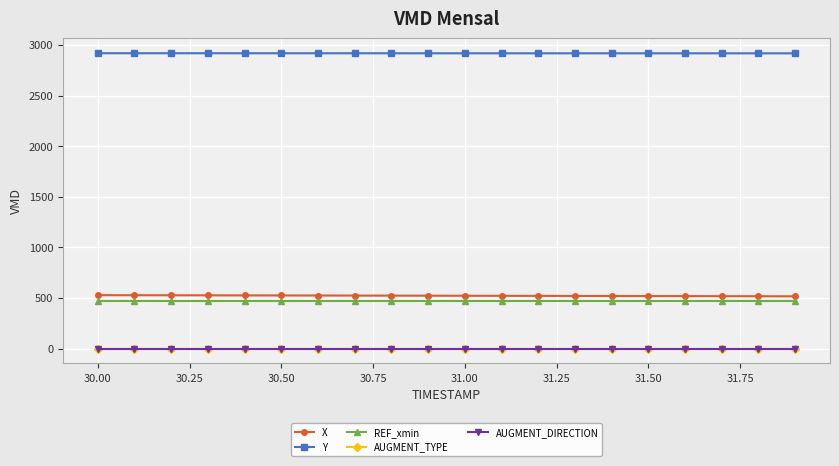

What are all the series names shown in the legend?

X, Y, REF_xmin, AUGMENT_TYPE, AUGMENT_DIRECTION